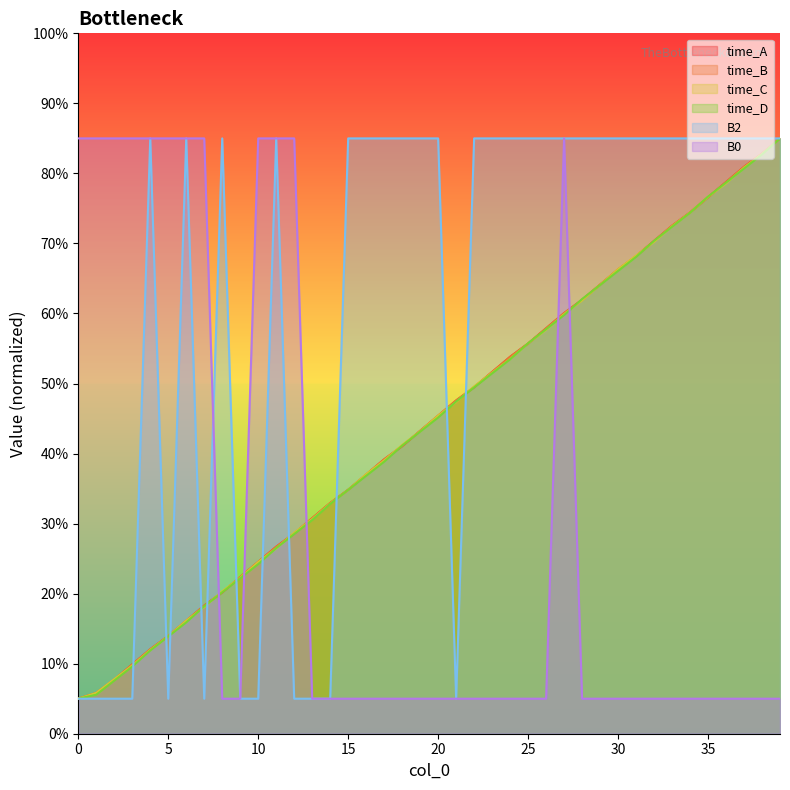

List the series in order of their peak value, lowest first.

time_A, time_B, time_C, time_D, B2, B0